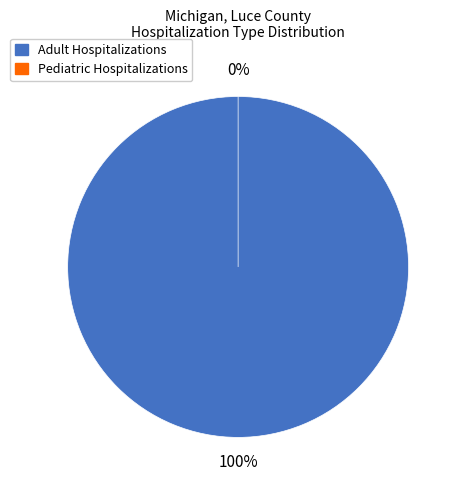

Count the number of slices in the pie.

2